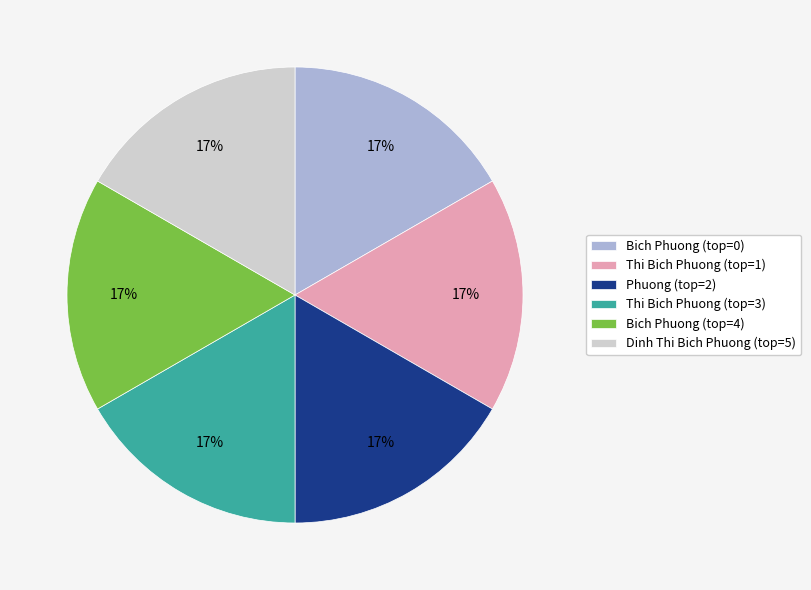

How many segments does this pie chart have?

6